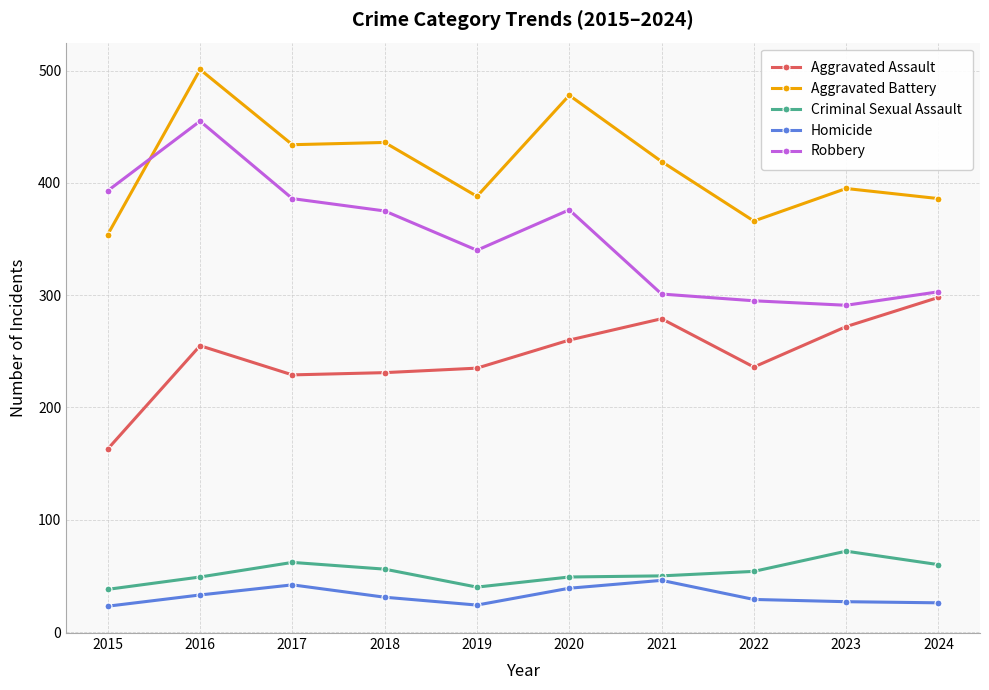

Which category has the highest value in the Robbery series?

2016